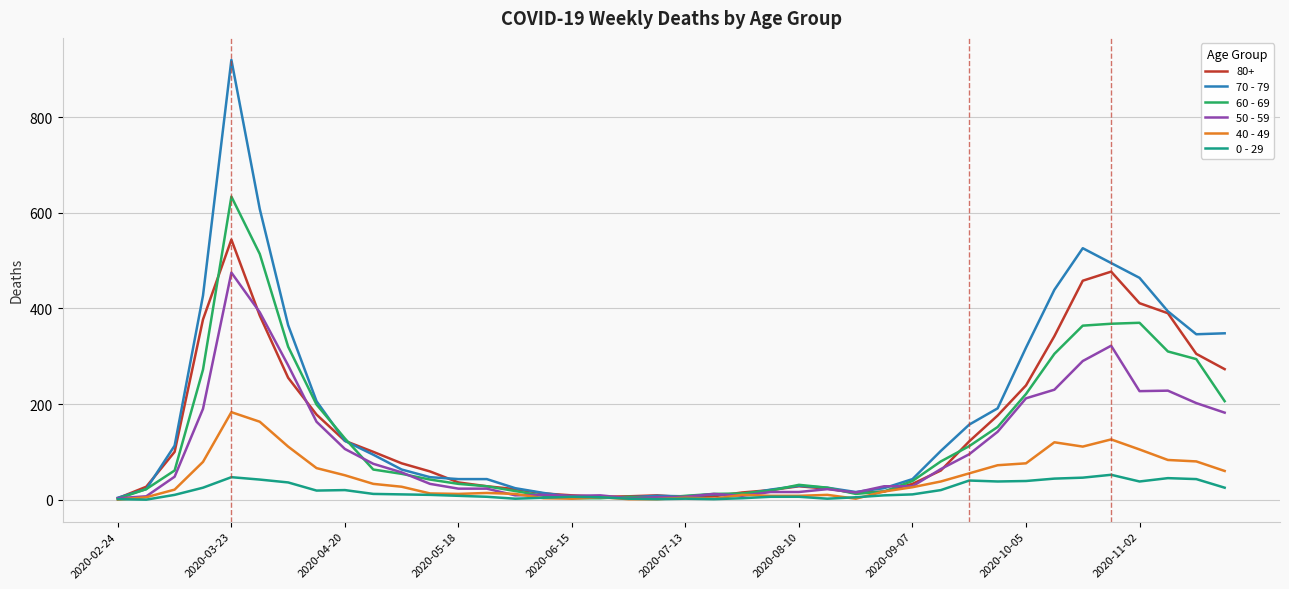

What is the maximum value shown in the chart?

920